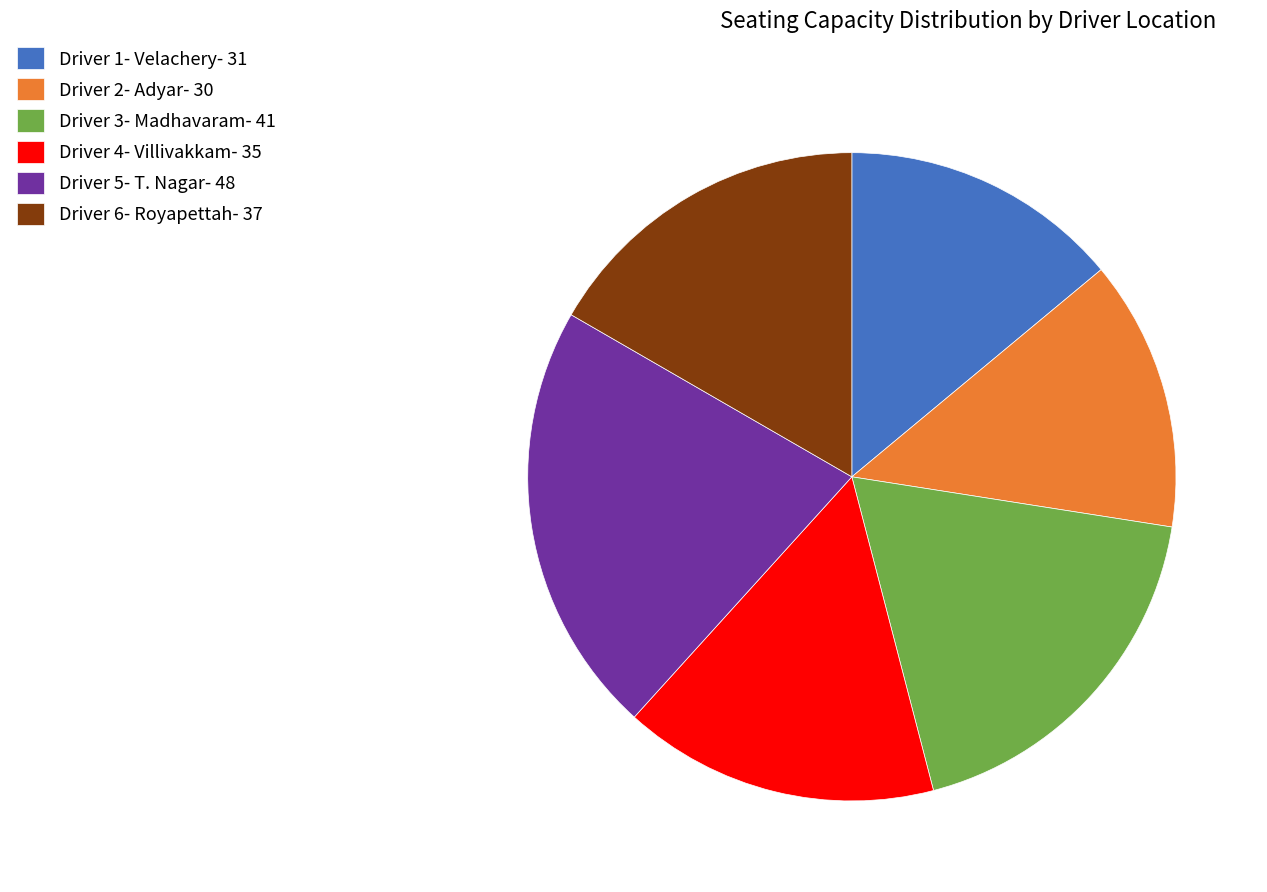

Is there a majority slice in this chart?

No